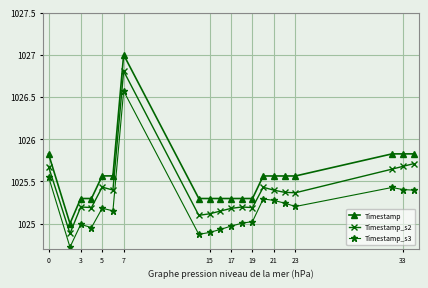

Does the chart have visible grid lines?

Yes